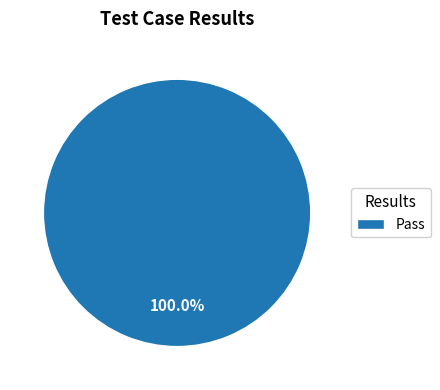

What is the majority slice?

Pass